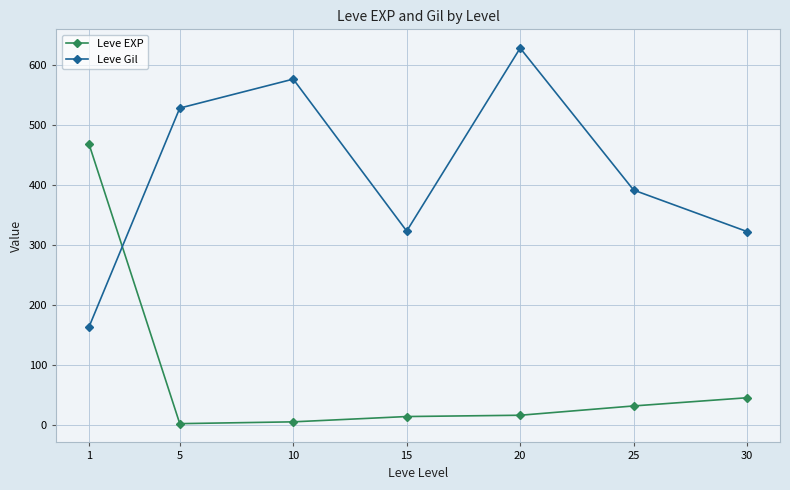

Read the Leve EXP value at 5.

2.3